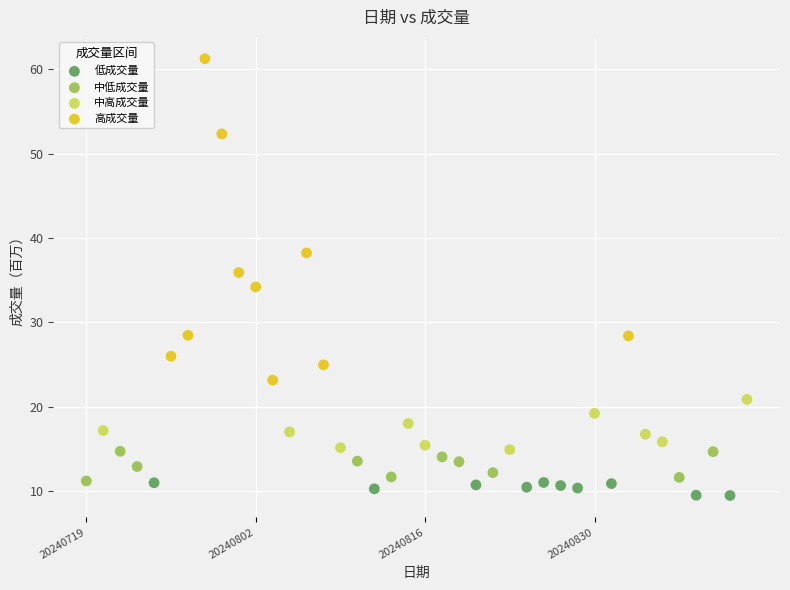

Which series has the largest Y range (max minus min)?

高成交量